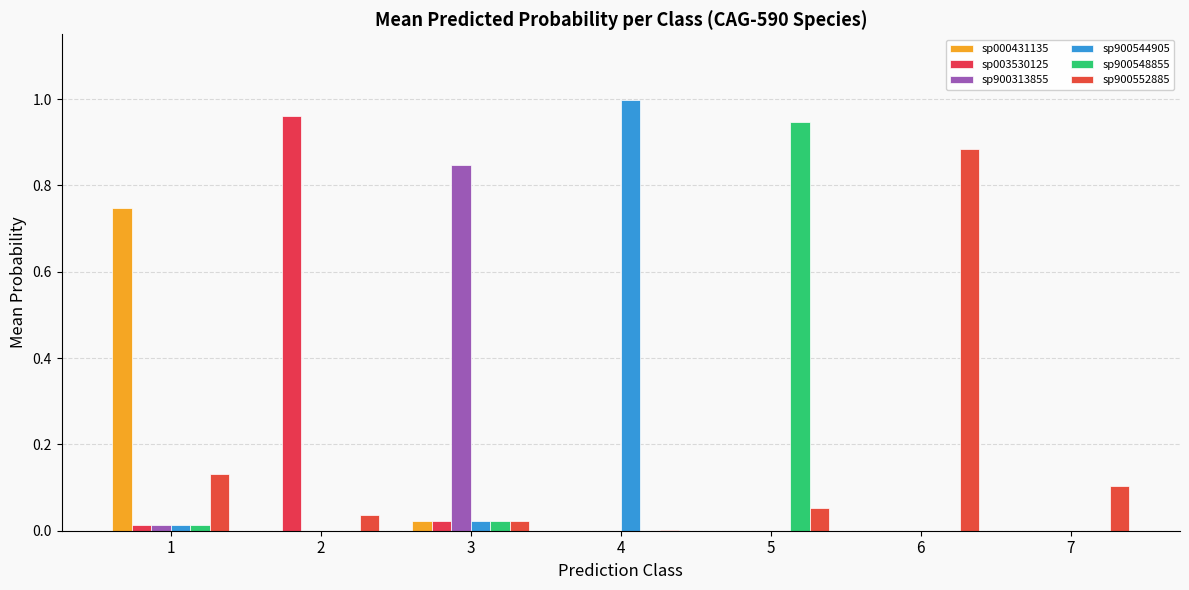

What is the sum of all sp900544905 values?

1.0